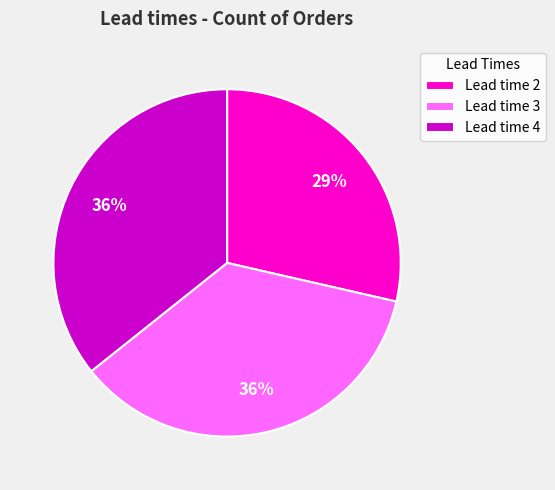

How many slices are in this pie chart?

3